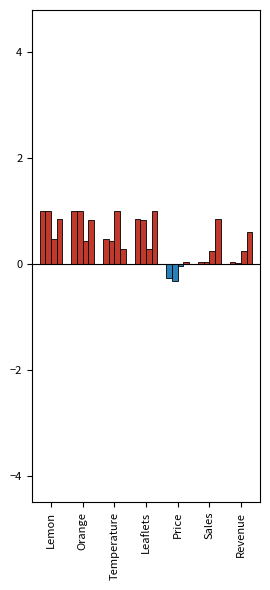

Between Orange and Sales, which is larger?

Orange